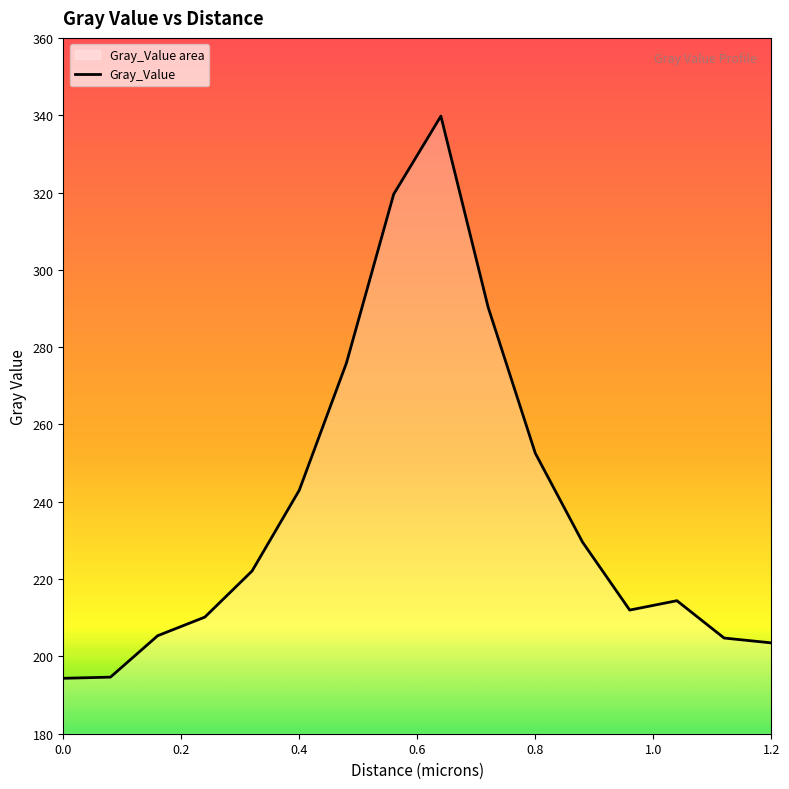

What is the greatest value displayed?

339.8